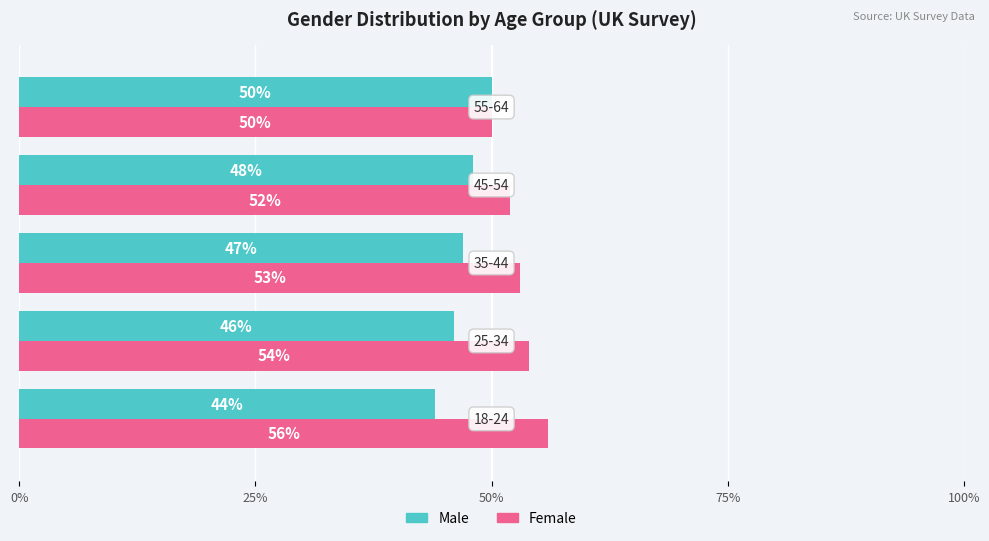

Count the Female values in the range 52 to 54.

3